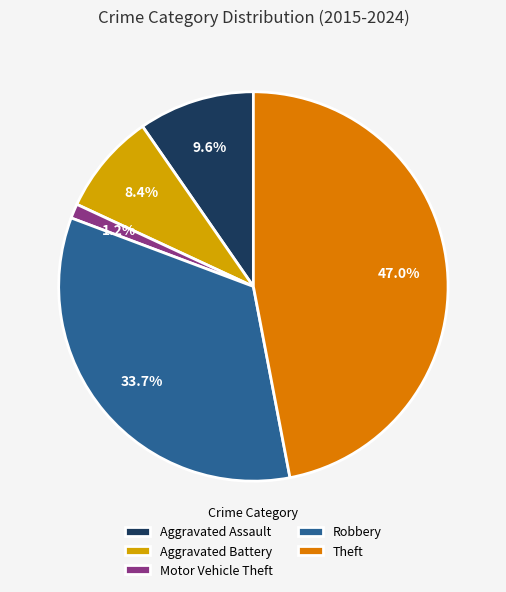

To the nearest percent, what portion does Motor Vehicle Theft represent?

1%